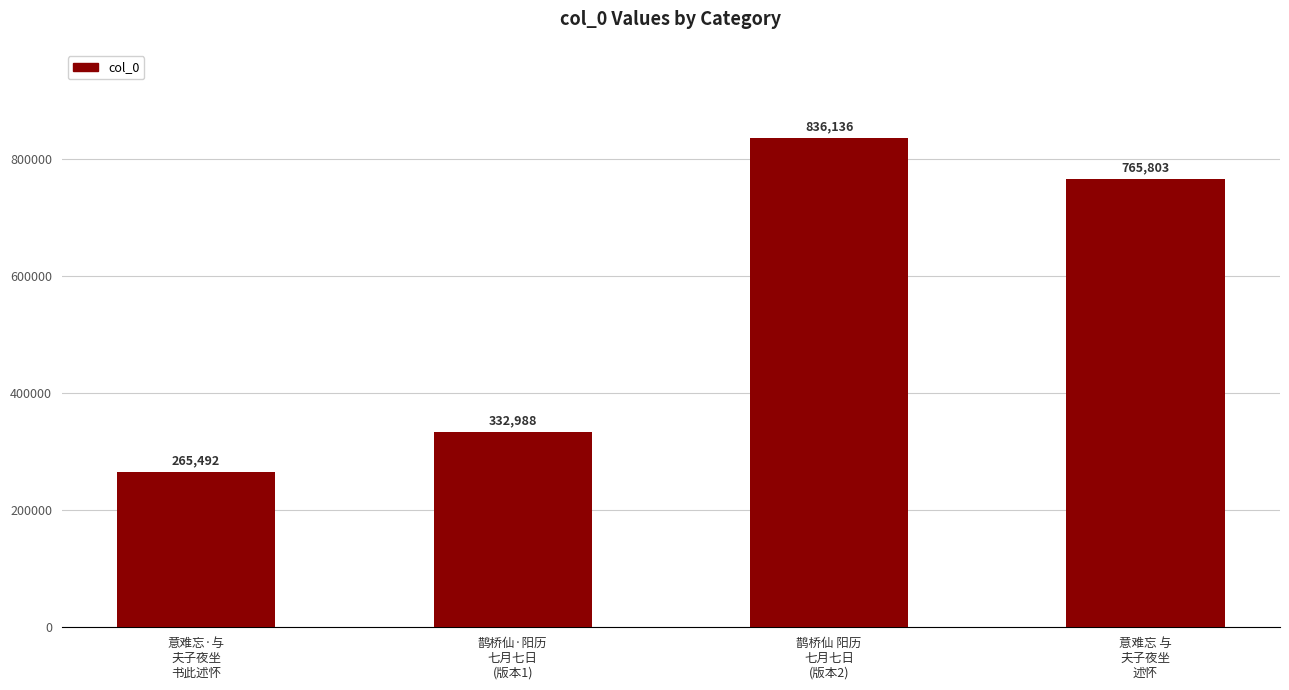

What is the sum of all values?

2200419